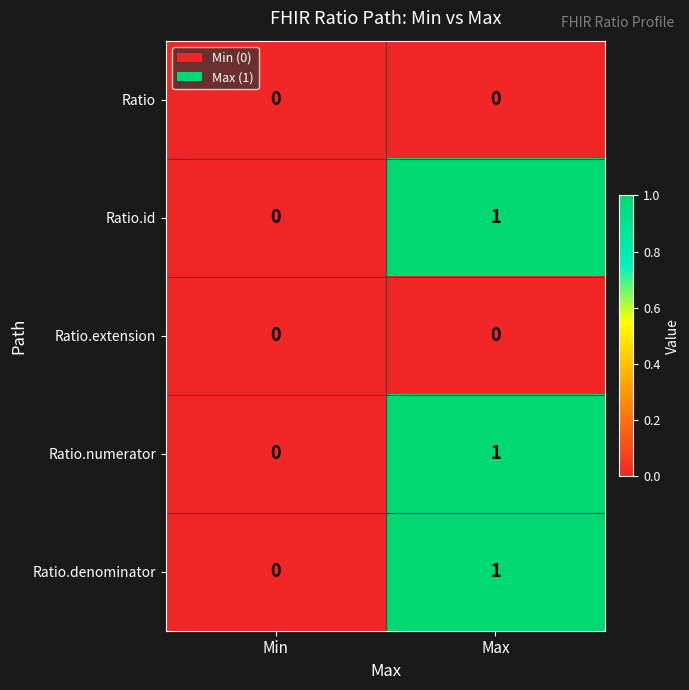

Rank the categories by Ratio.id value from lowest to highest.

Min, Max